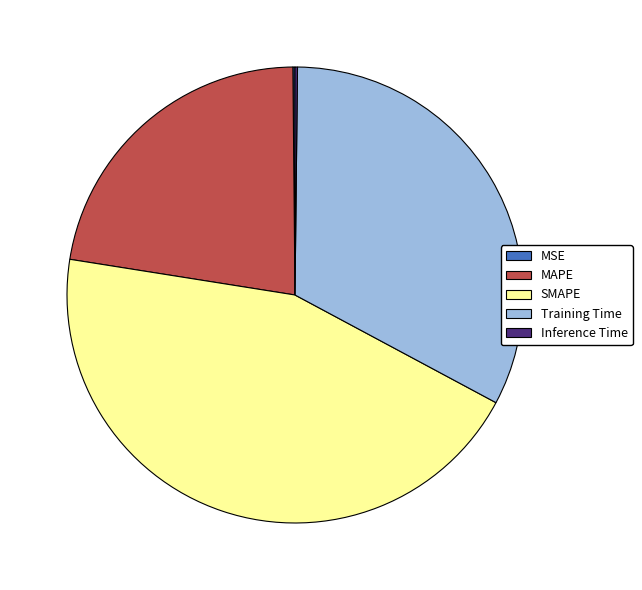

What is the largest slice in the pie chart?

SMAPE